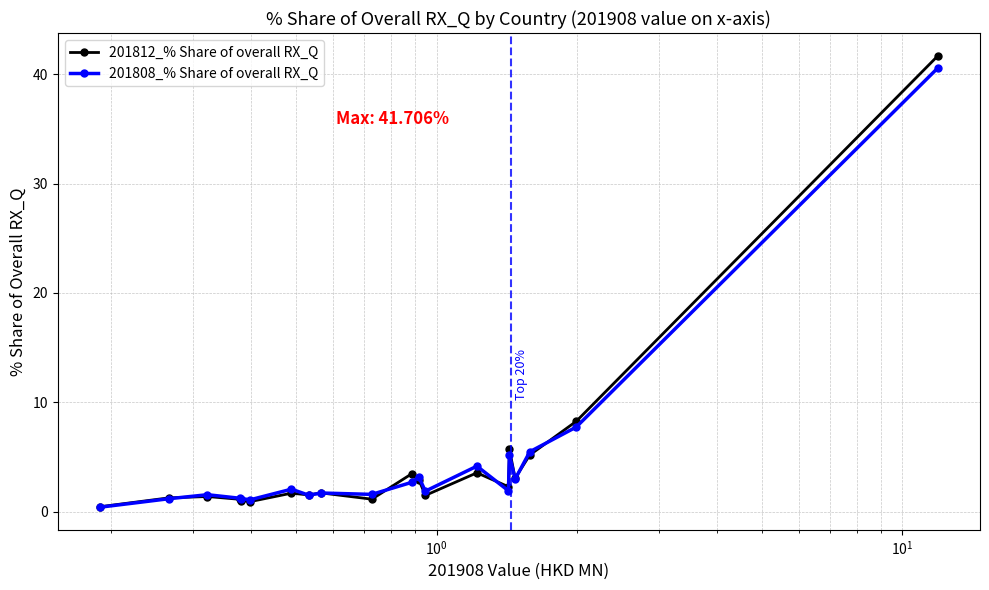

True or false: 201812_% Share of overall RX_Q has more than 1 points higher than both neighbors.

True